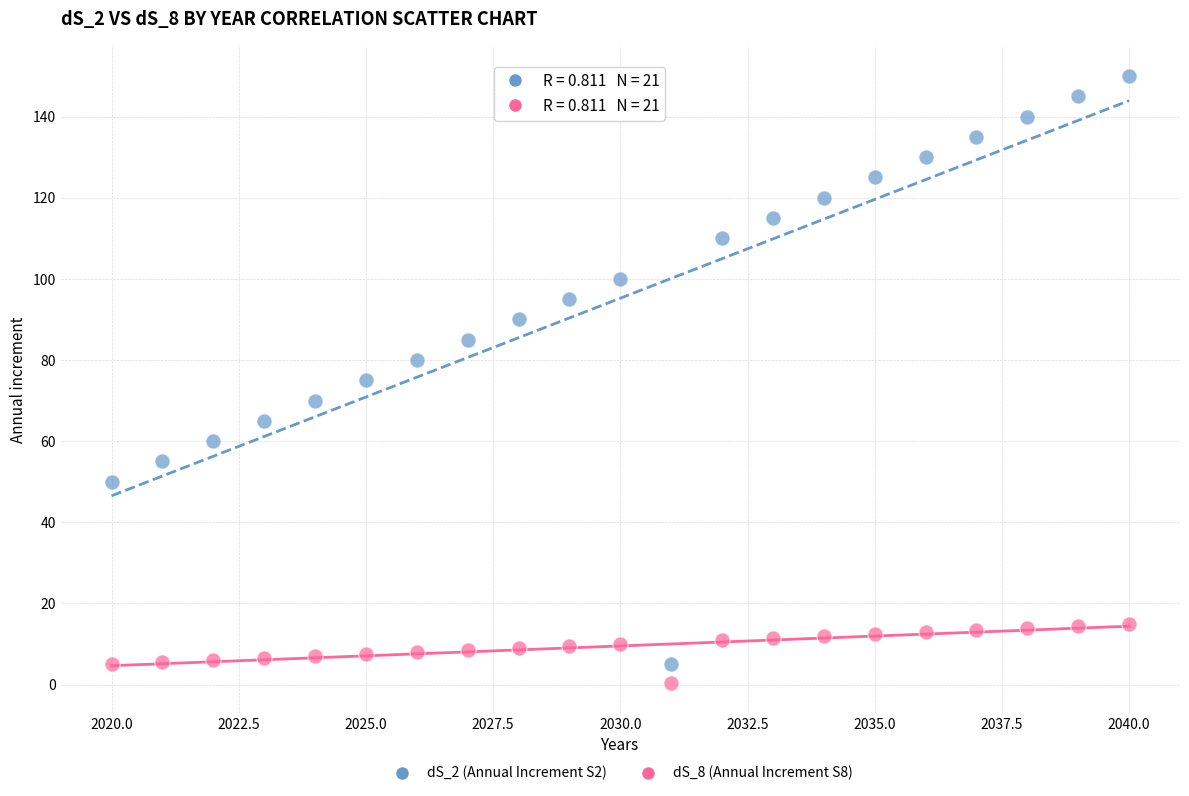

Across all data points, what is the range of Y values (max minus min)?

149.5